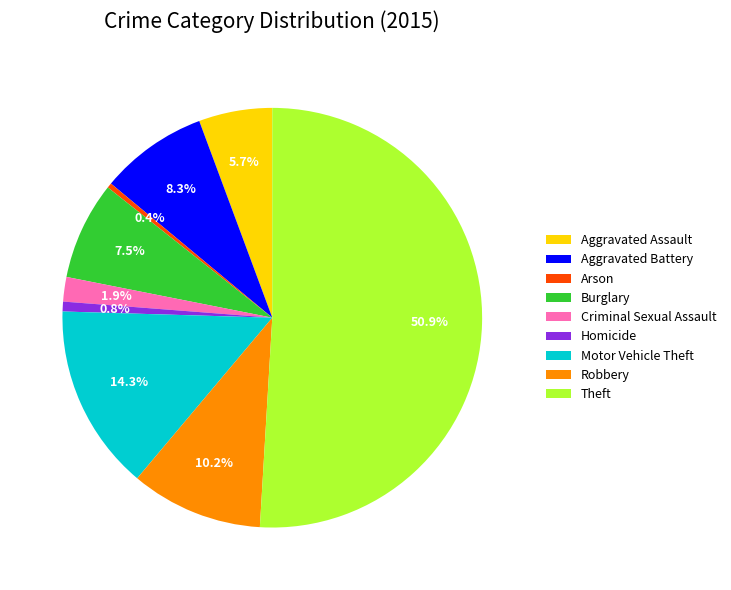

To the nearest percent, what is the difference between the Arson and Motor Vehicle Theft slice percentages?

14%